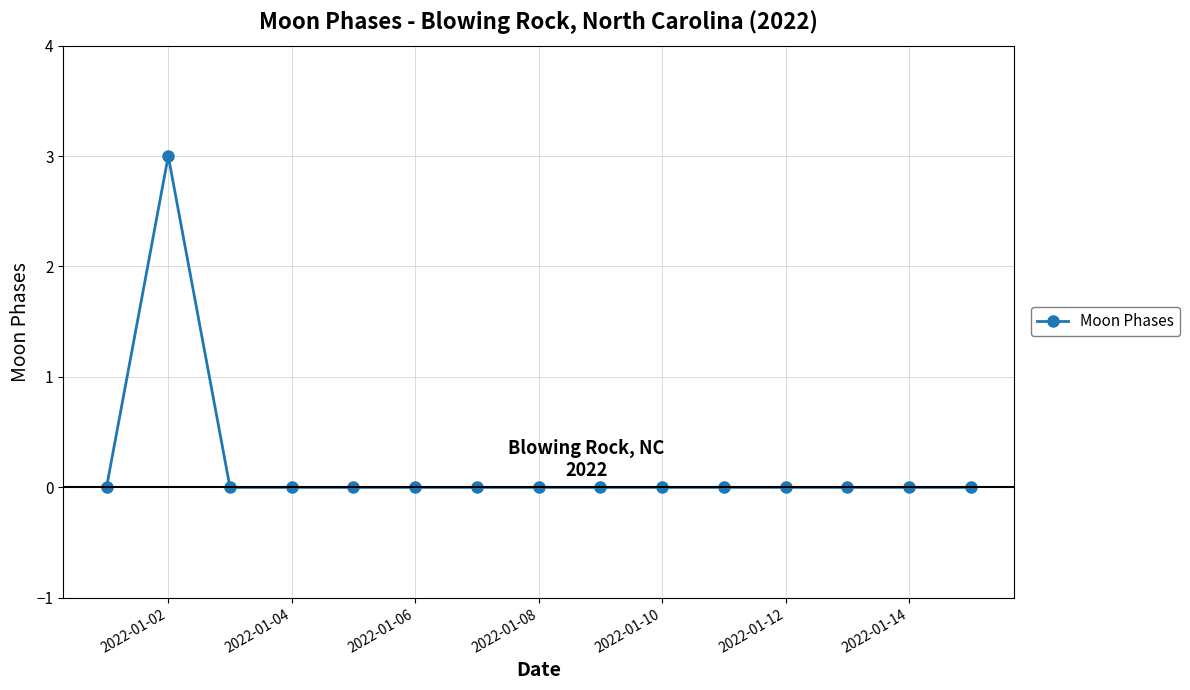

What is the greatest value displayed?

3